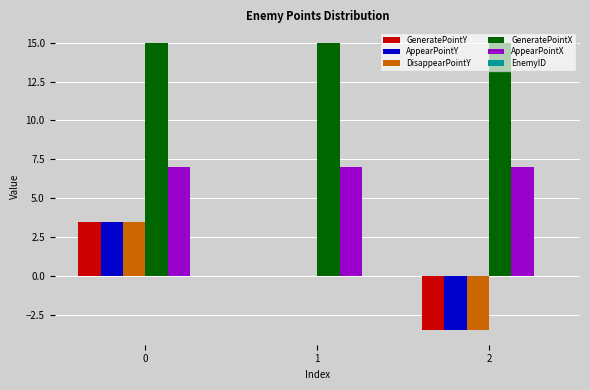

True or false: DisappearPointY has a value of -0.8 at 2.

False